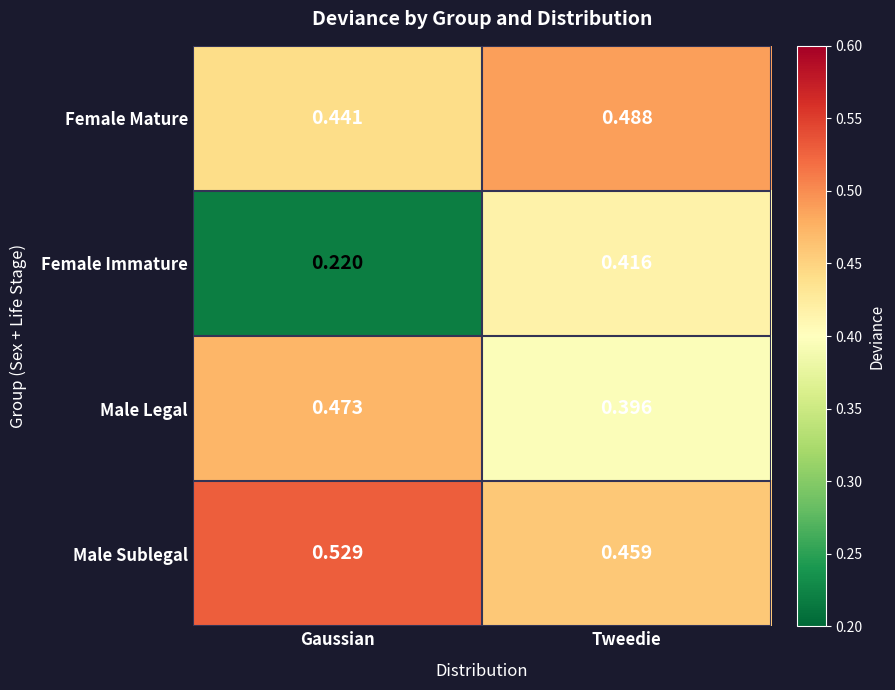

Where is Male Sublegal nearest to the value 0?

Tweedie